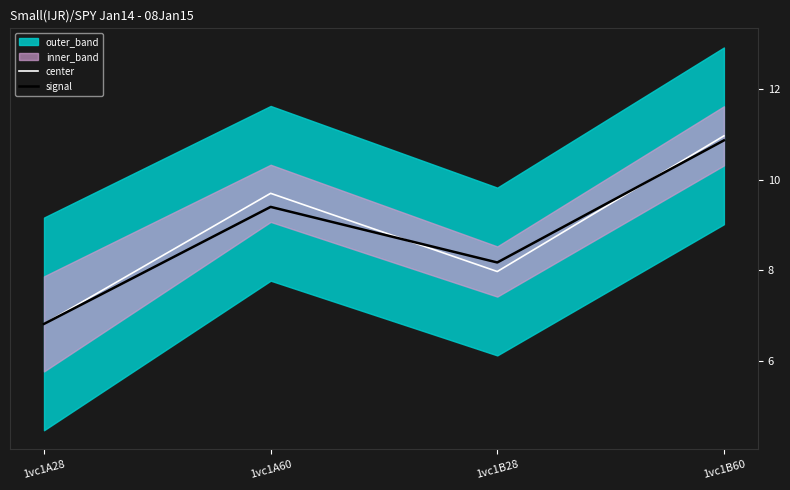

At which category is the sum across all series the highest?

1vc1B60